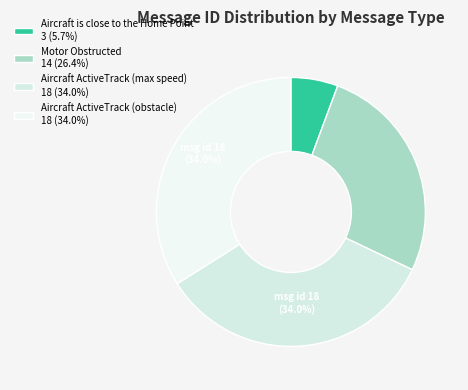

To the nearest percent, what portion does Aircraft is close to the Home Point represent?

6%